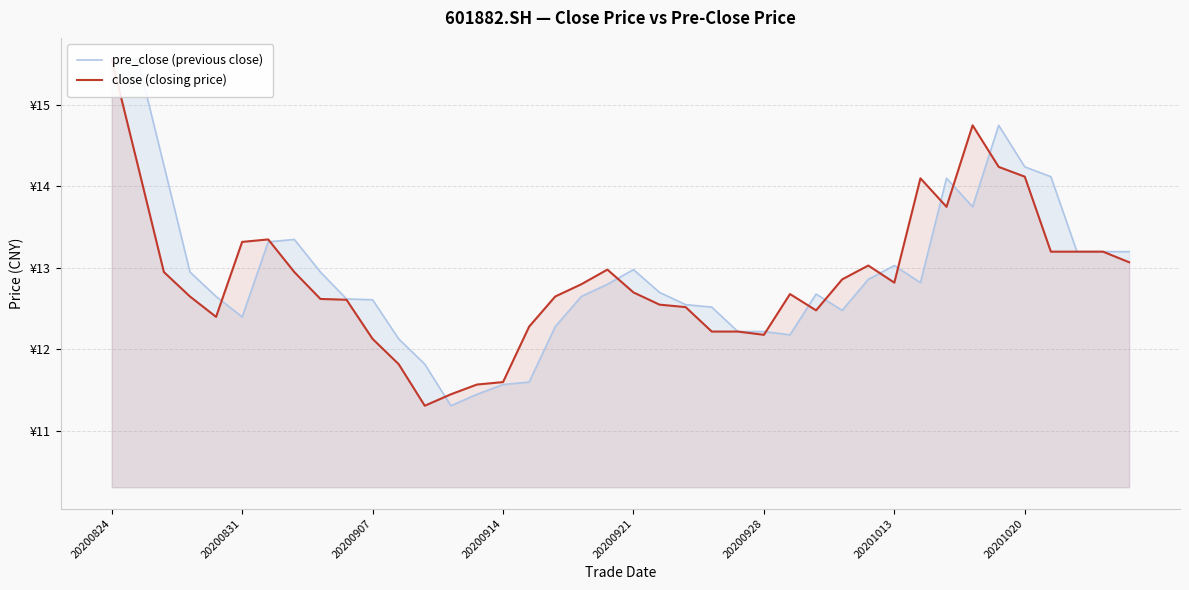

In pre_close (previous close), how many points are lower than both neighbors (excluding endpoints)?

6